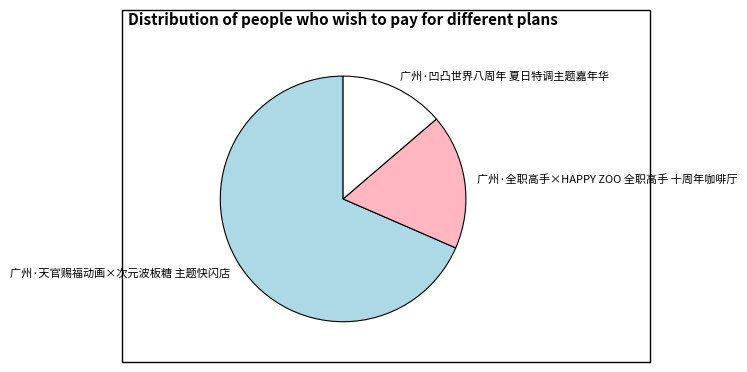

Do 广州·天官赐福动画×次元波板糖 主题快闪店 and 广州·凹凸世界八周年 夏日特调主题嘉年华 together represent more than half of the pie?

Yes